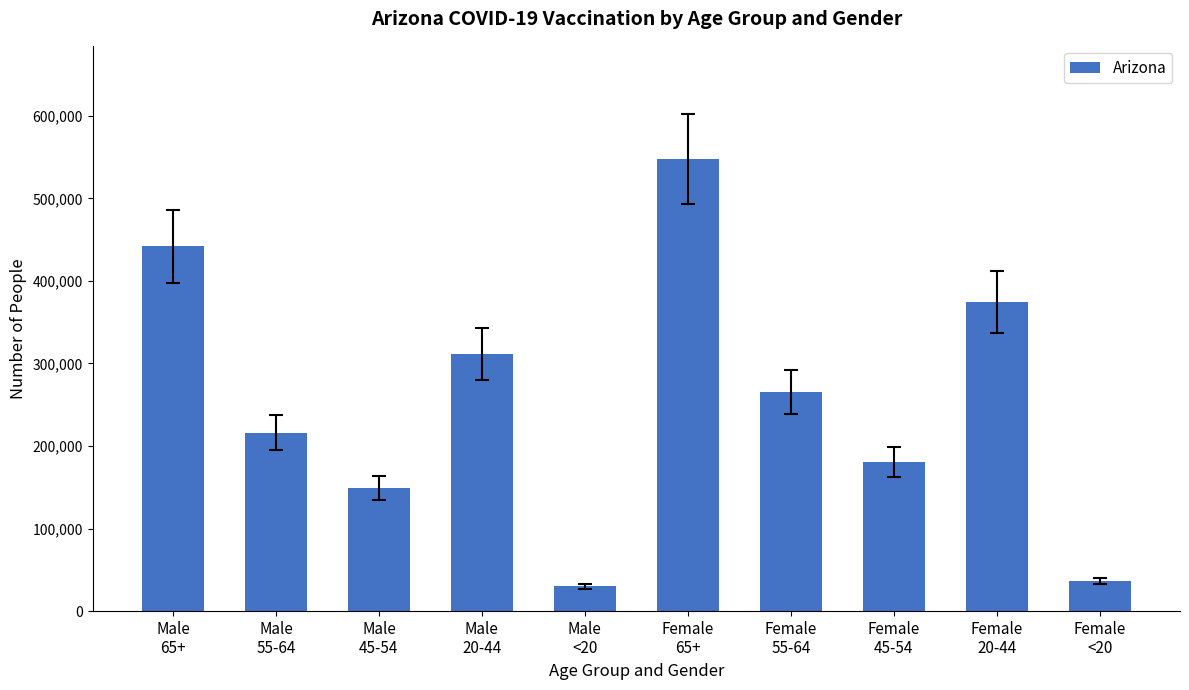

Reading right to left, list all the values displayed in this chart.

Female
<20=36178	Female
20-44=373988	Female
45-54=180208	Female
55-64=265483	Female
65+=547774	Male
<20=30044	Male
20-44=311481	Male
45-54=149286	Male
55-64=216306	Male
65+=441790